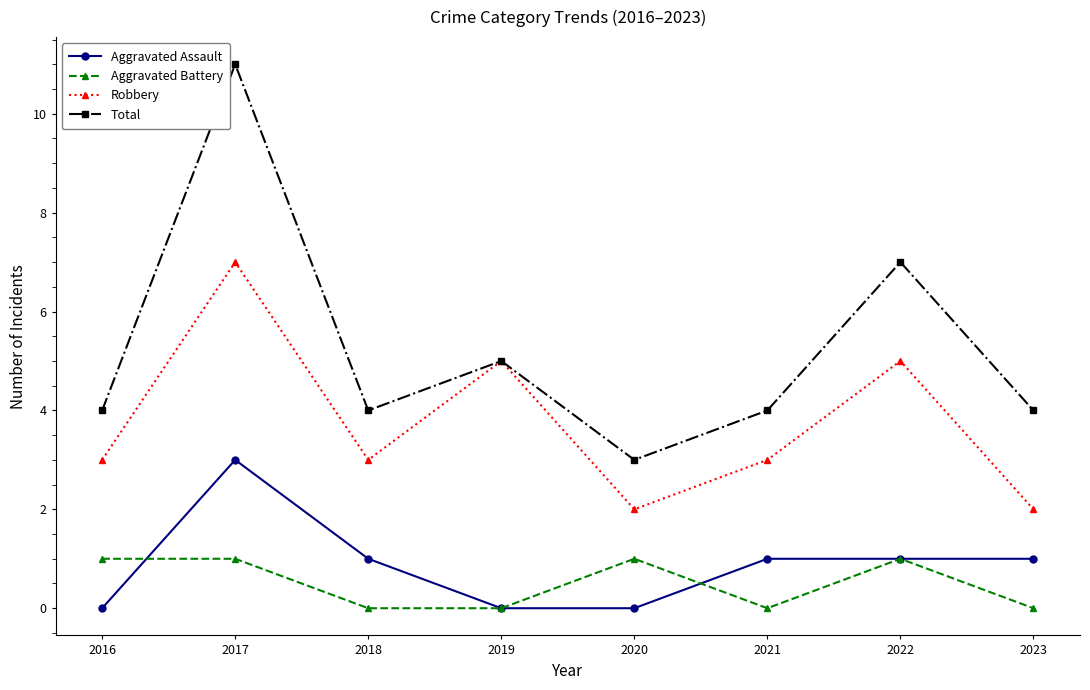

What is the difference between the highest and lowest values at 2019?

5